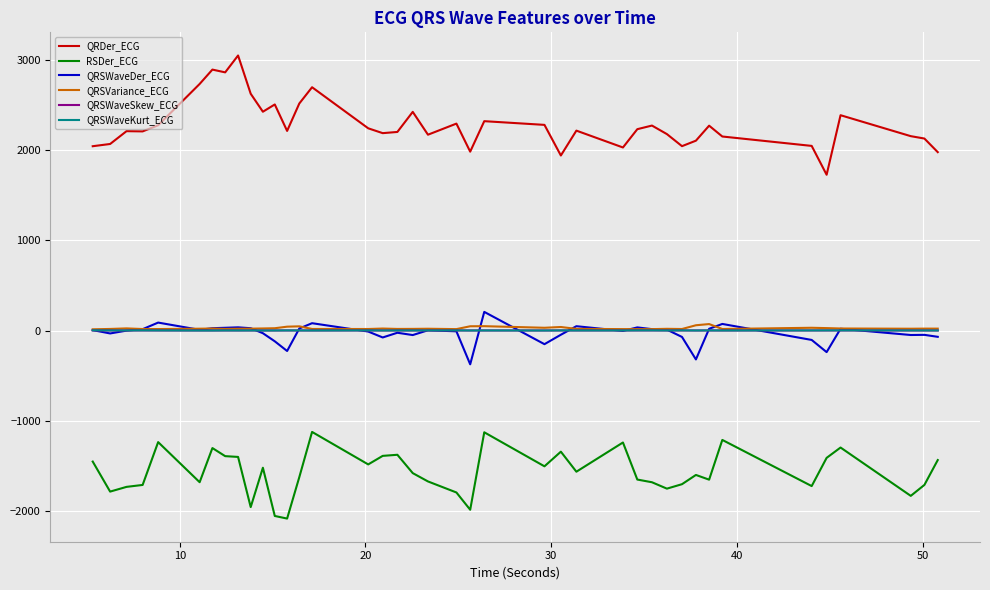

True or false: RSDer_ECG and QRSWaveDer_ECG intersect in this chart.

False